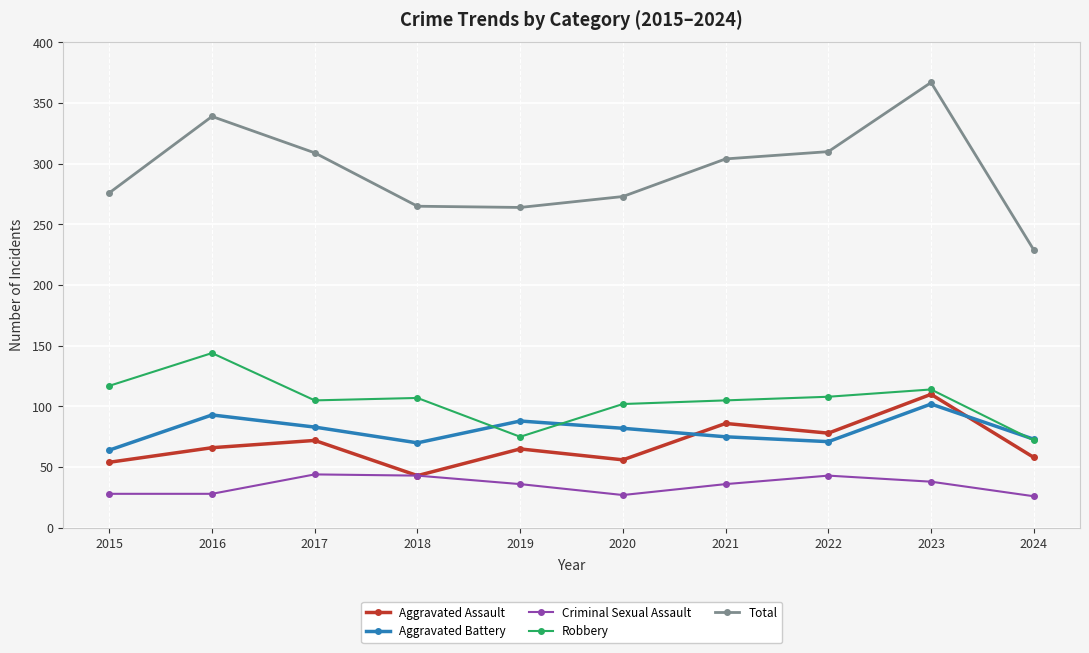

Rank the series at 2016 from lowest to highest value.

Criminal Sexual Assault, Aggravated Assault, Aggravated Battery, Robbery, Total